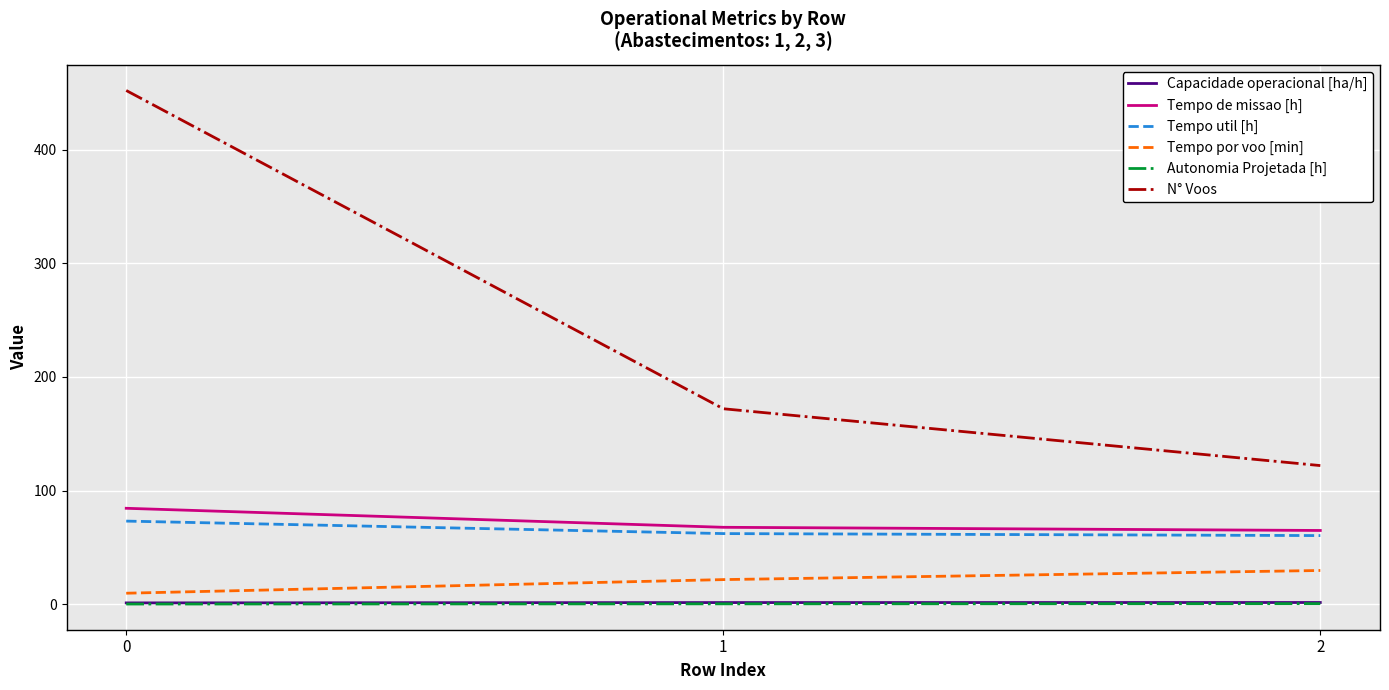

Which series has the widest spread of values?

N° Voos